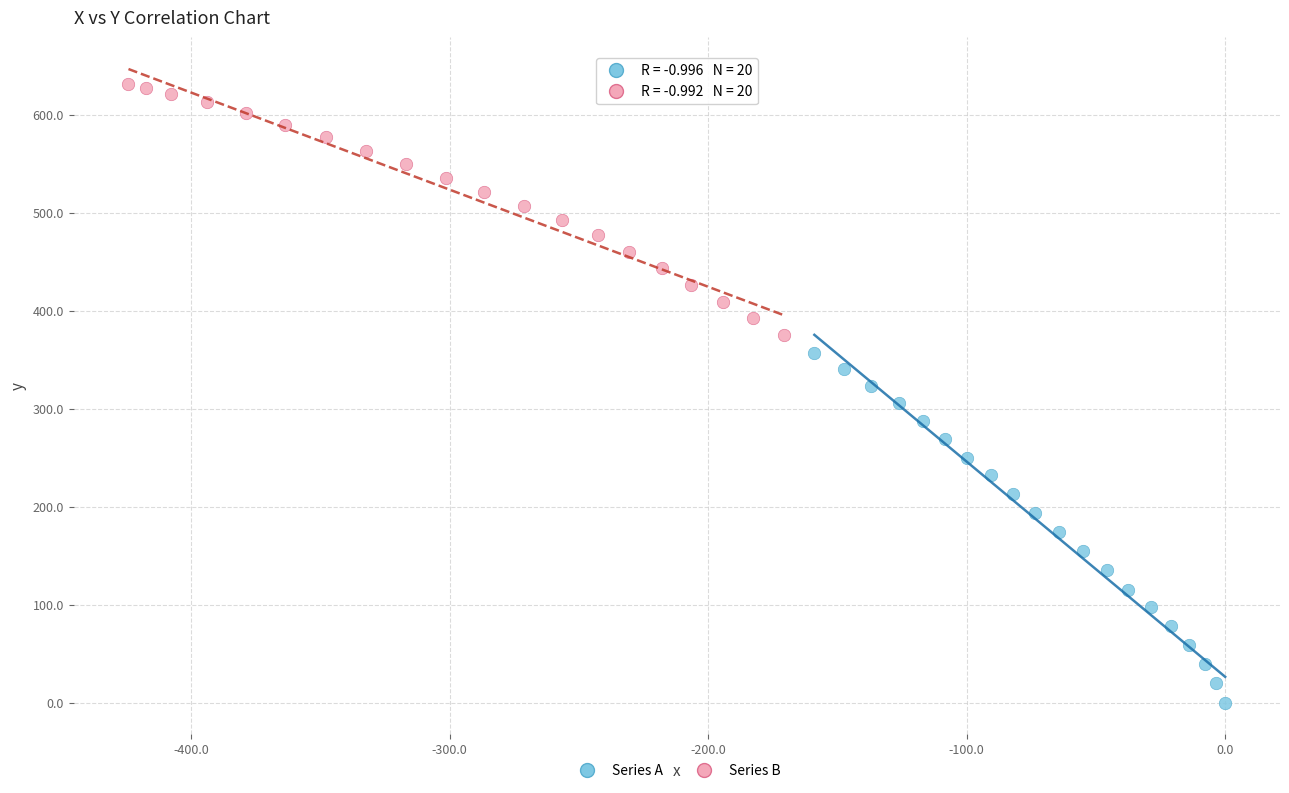

What are all the series names shown in the legend?

Series A, Series B